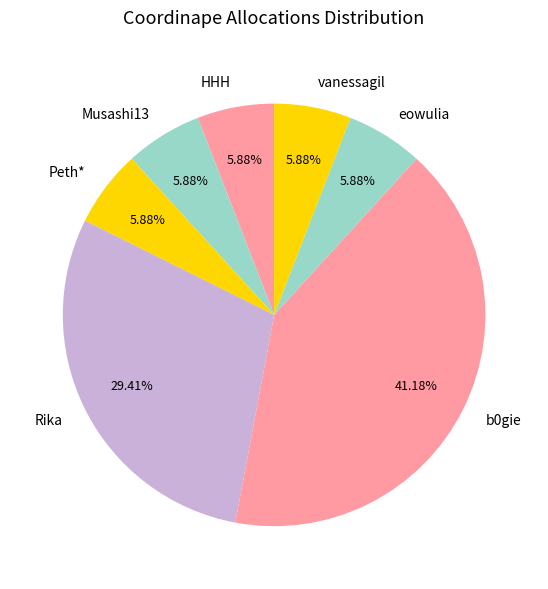

To the nearest percent, what is the average slice percentage?

14%